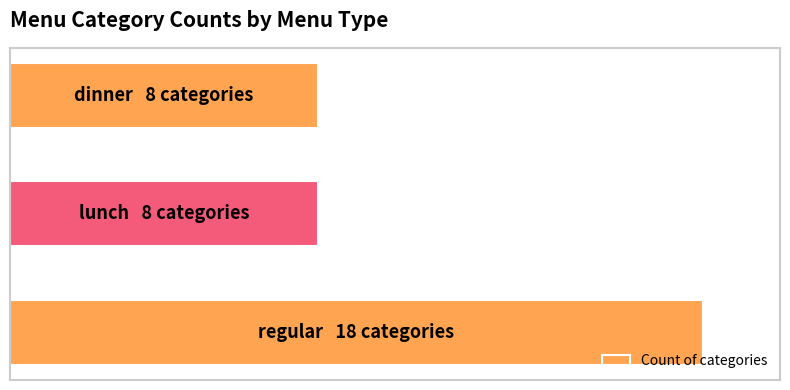

Does the chart contain any negative values?

No